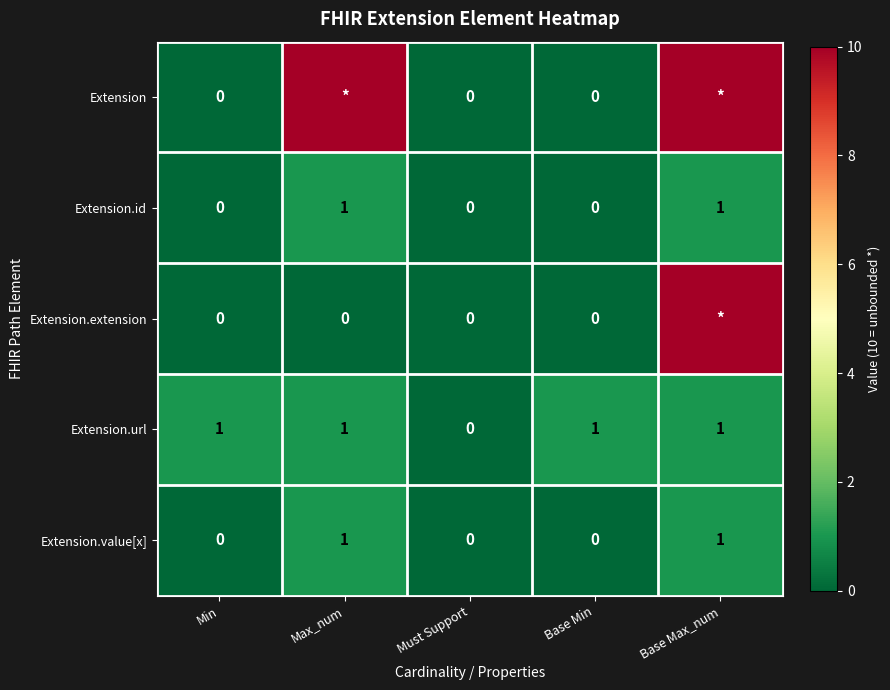

The value of Extension.id at Min is -1. True or false?

False